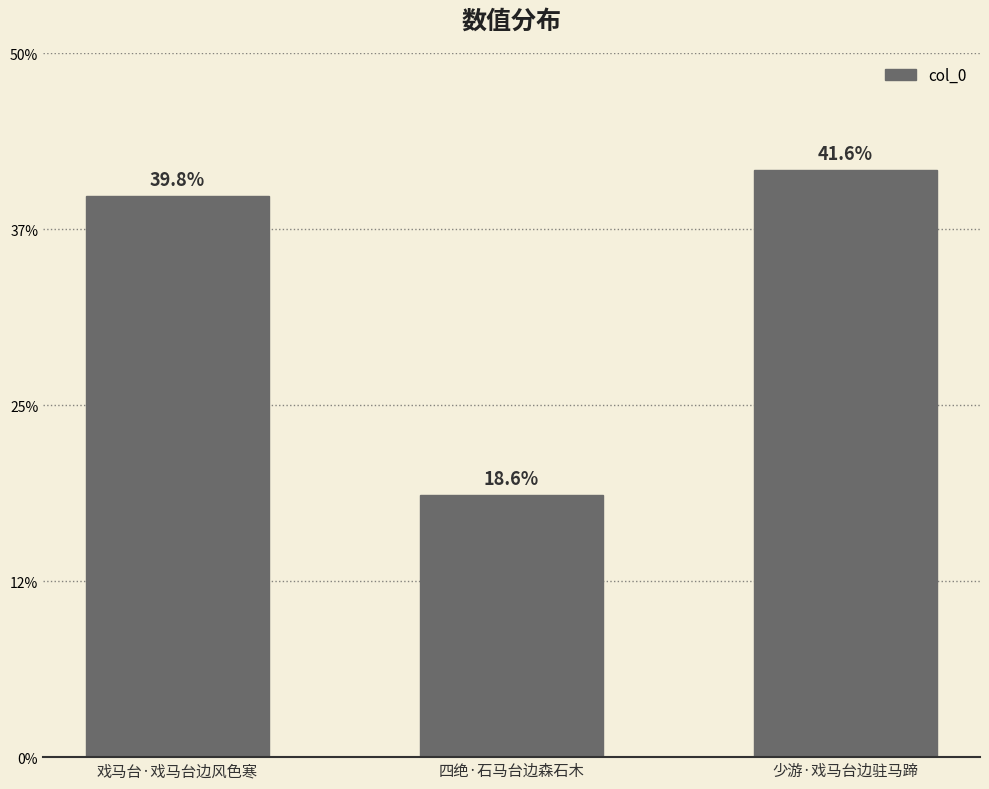

Does the chart contain any negative values?

No